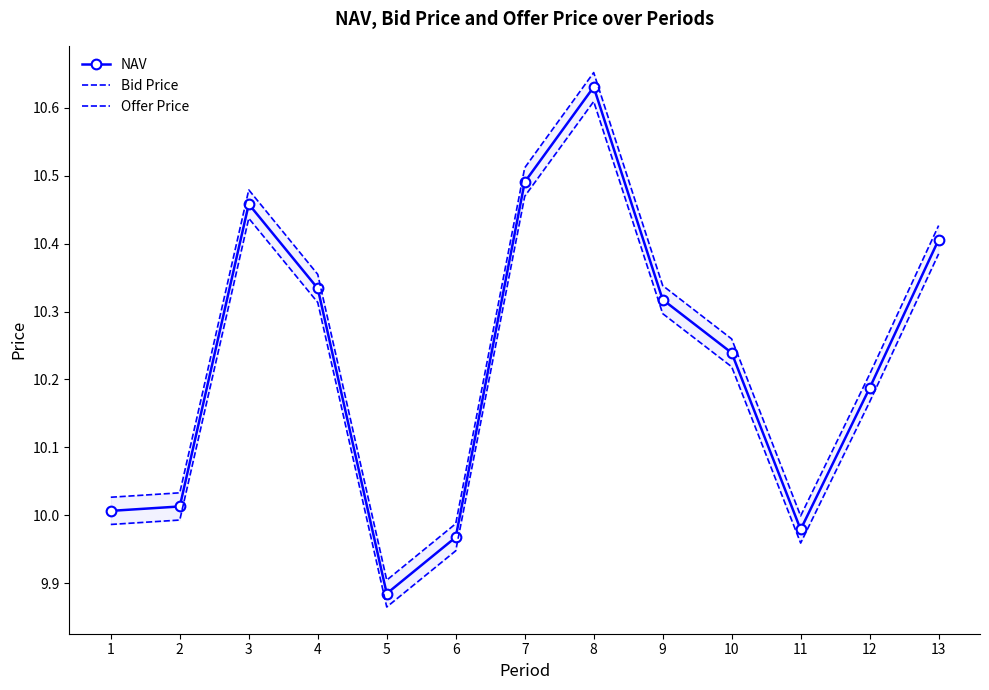

List the series in order of their peak value, lowest first.

Bid Price, NAV, Offer Price